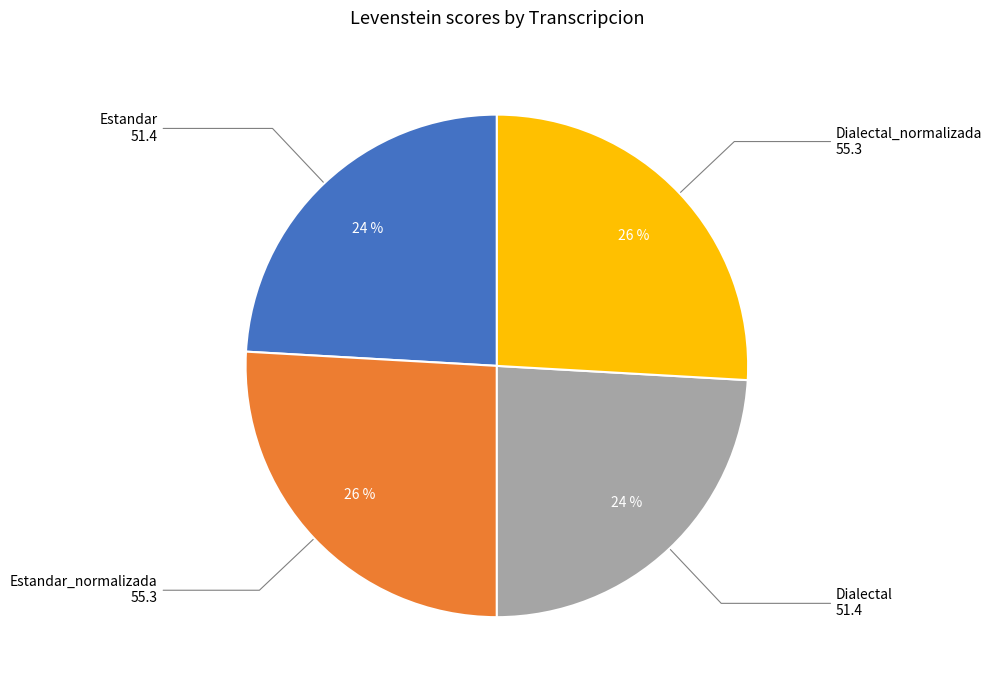

To the nearest percent, what is the difference between the largest and smallest slice percentages?

2%